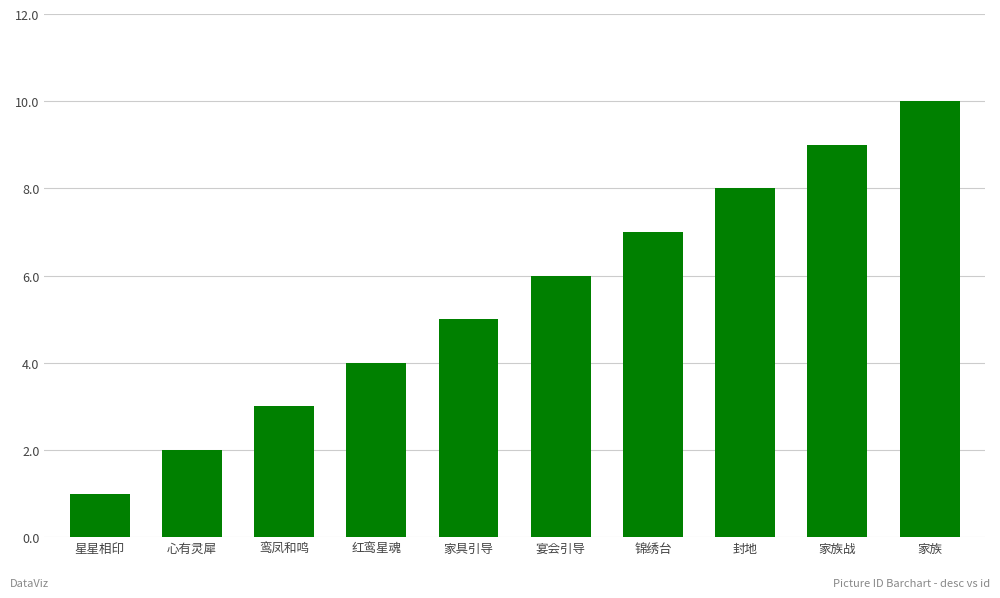

Reading left to right, list all the values displayed in this chart.

1	2	3	4	5	6	7	8	9	10